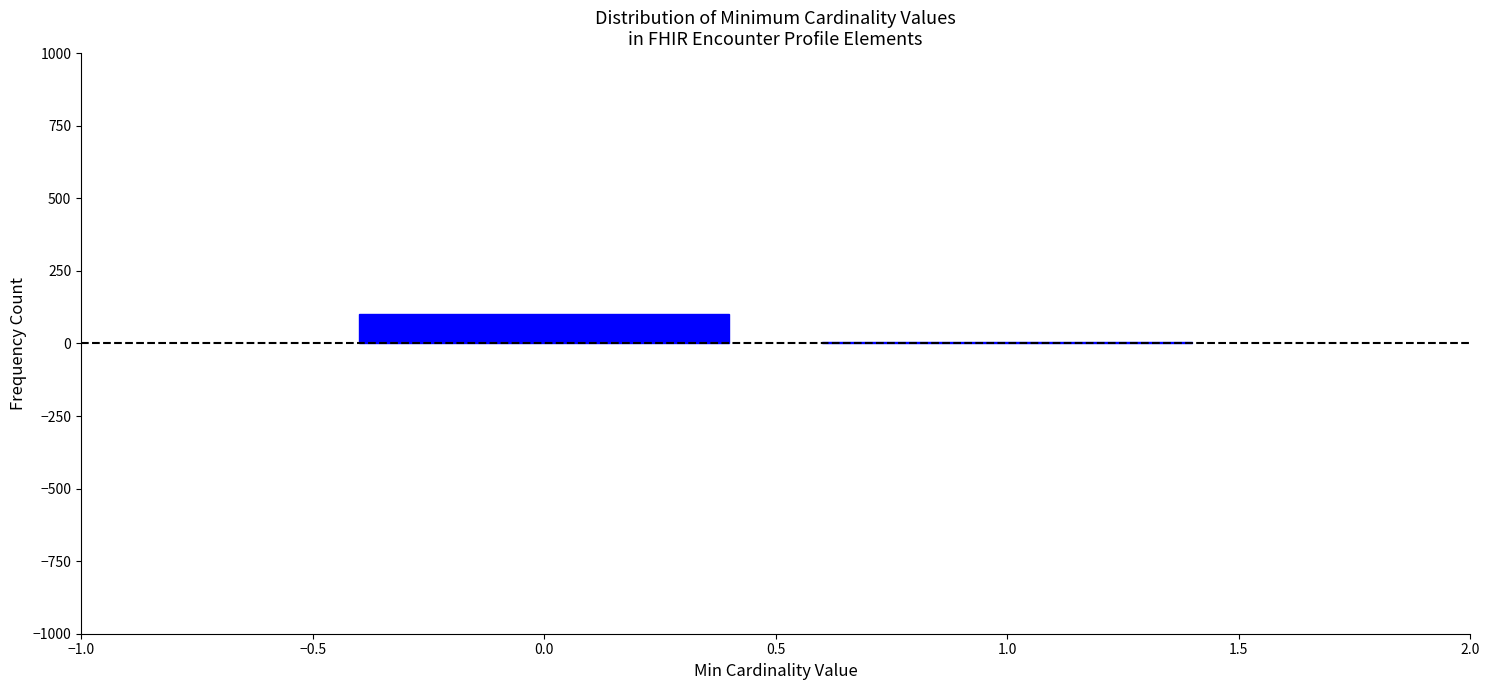

Reading left to right, list every bar in this chart as the range it spans on the x-axis followed by its height. The values are not printed on the chart, so give them approximately, as read against the axis.

-0.5 to 0.5: 100
0.5 to 1.5: under 50